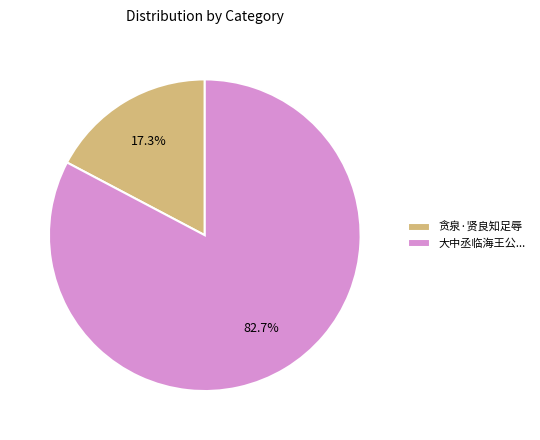

Is the sum of 贪泉·贤良知足辱 and 大中丞临海王公... greater than half?

Yes